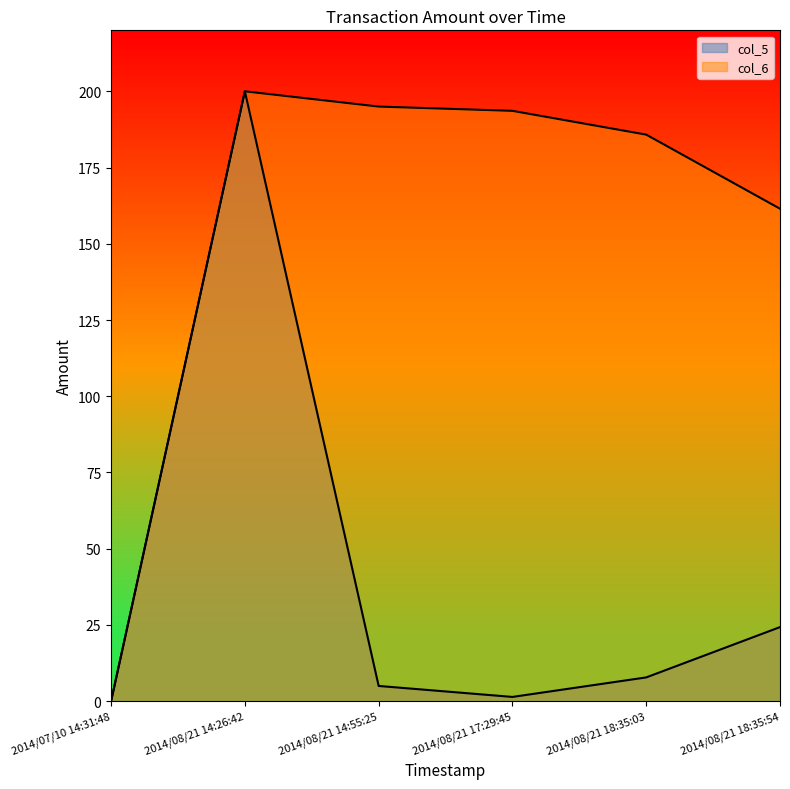

What is the value of the col_6 point at the 3rd from the left?

195.0